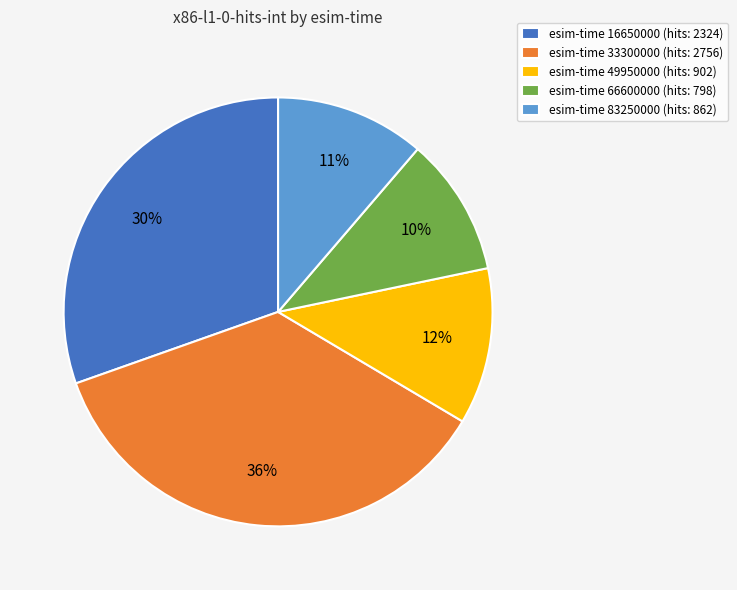

Rank the categories by value from highest to lowest.

esim-time 33300000 (hits: 2756), esim-time 16650000 (hits: 2324), esim-time 49950000 (hits: 902), esim-time 83250000 (hits: 862), esim-time 66600000 (hits: 798)